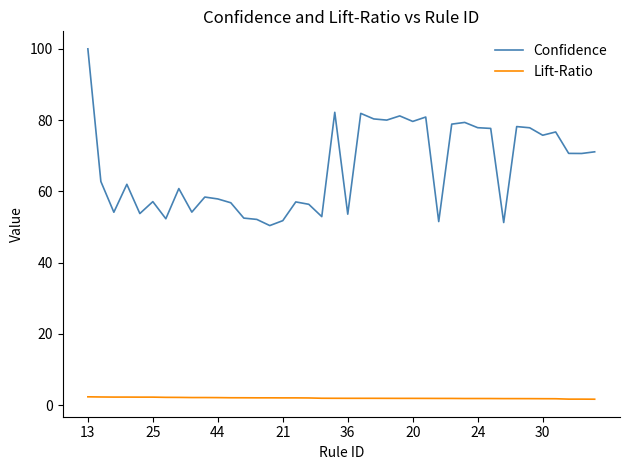

List the series in order of their peak value, highest first.

Confidence, Lift-Ratio